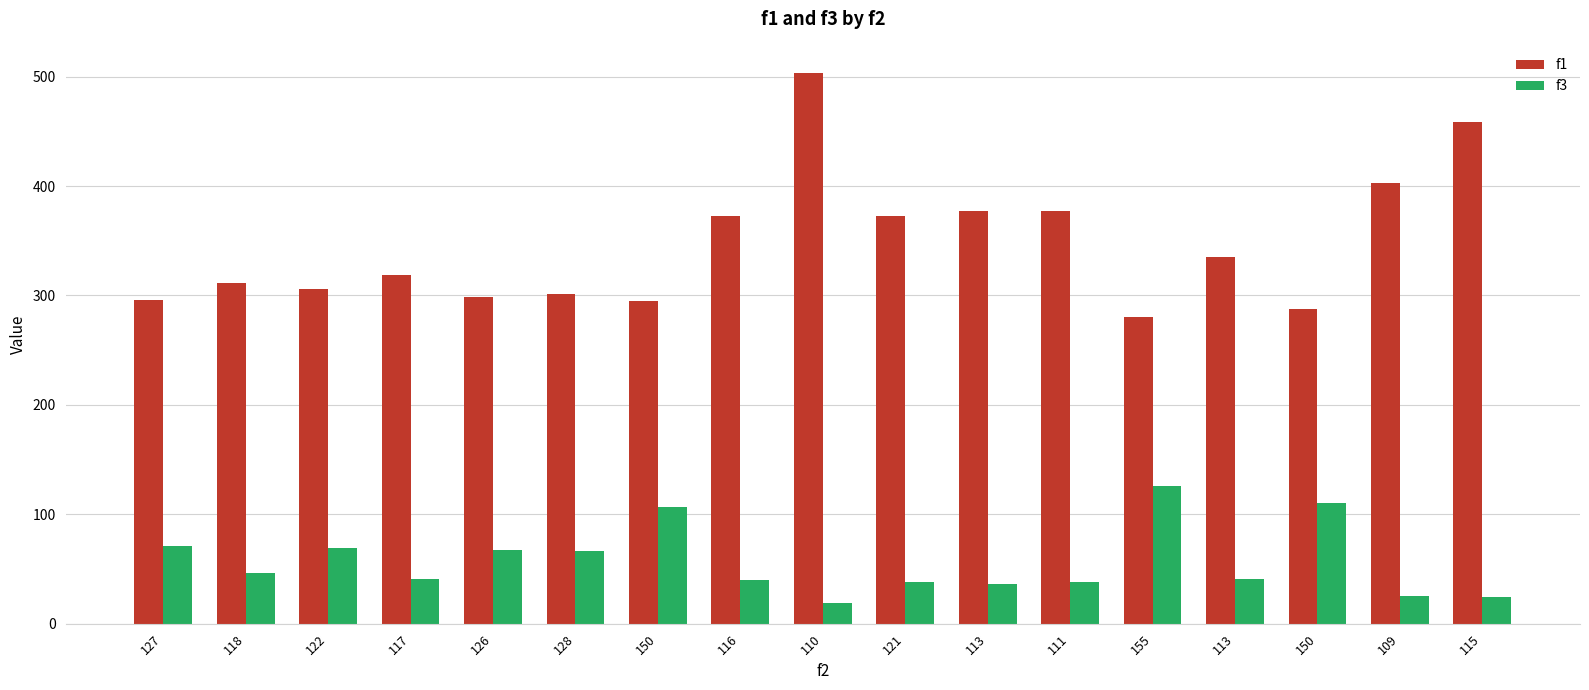

What are all the series names shown in the legend?

f1, f3